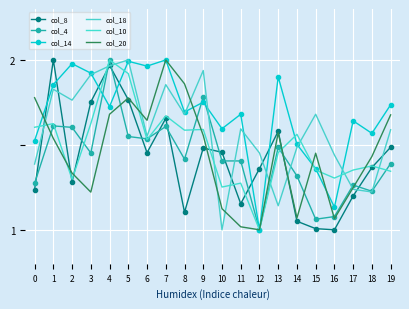

How many interior local valleys does the col_4 series have?

6